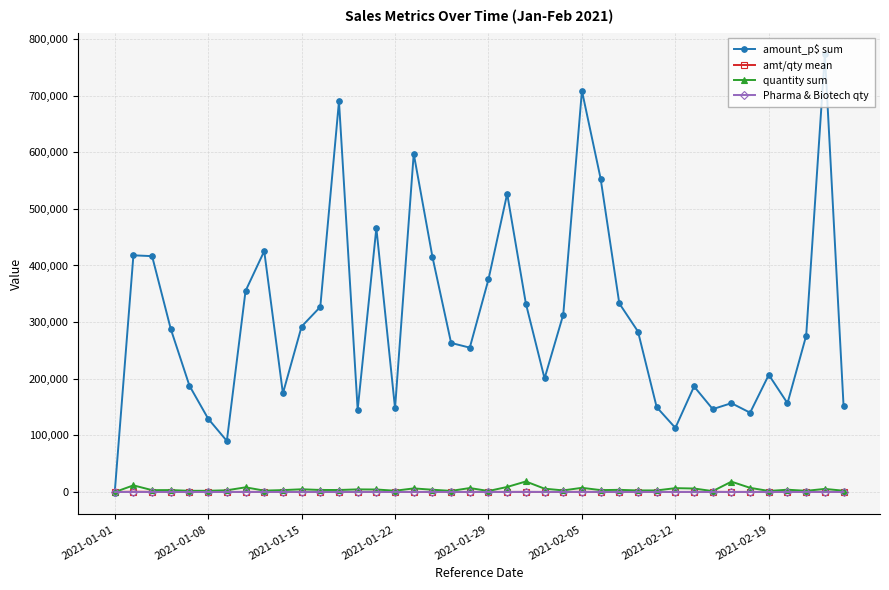

What is the difference between the maximum and minimum values in the Pharma & Biotech qty series?

223.0